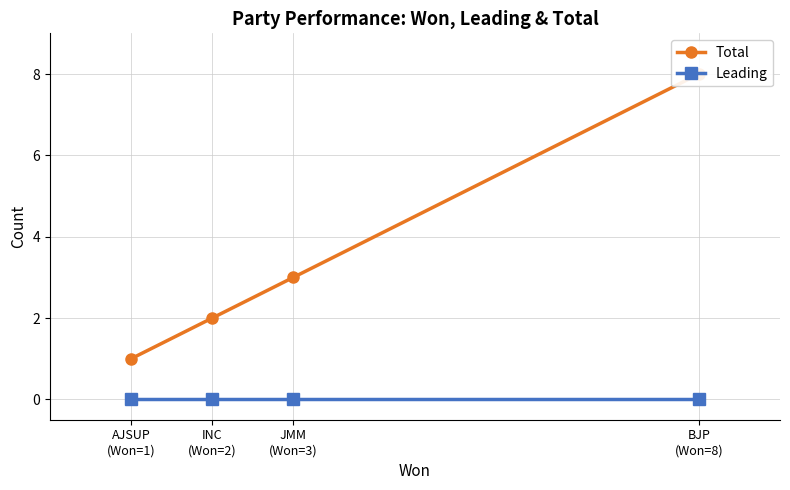

How many lines are shown in the chart?

2